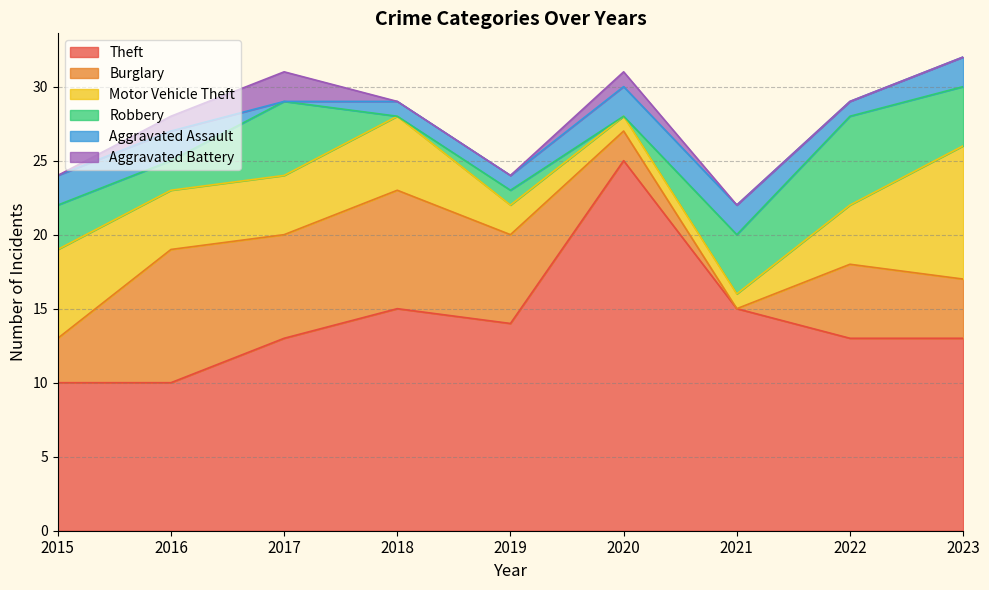

What is the greatest value displayed?

25